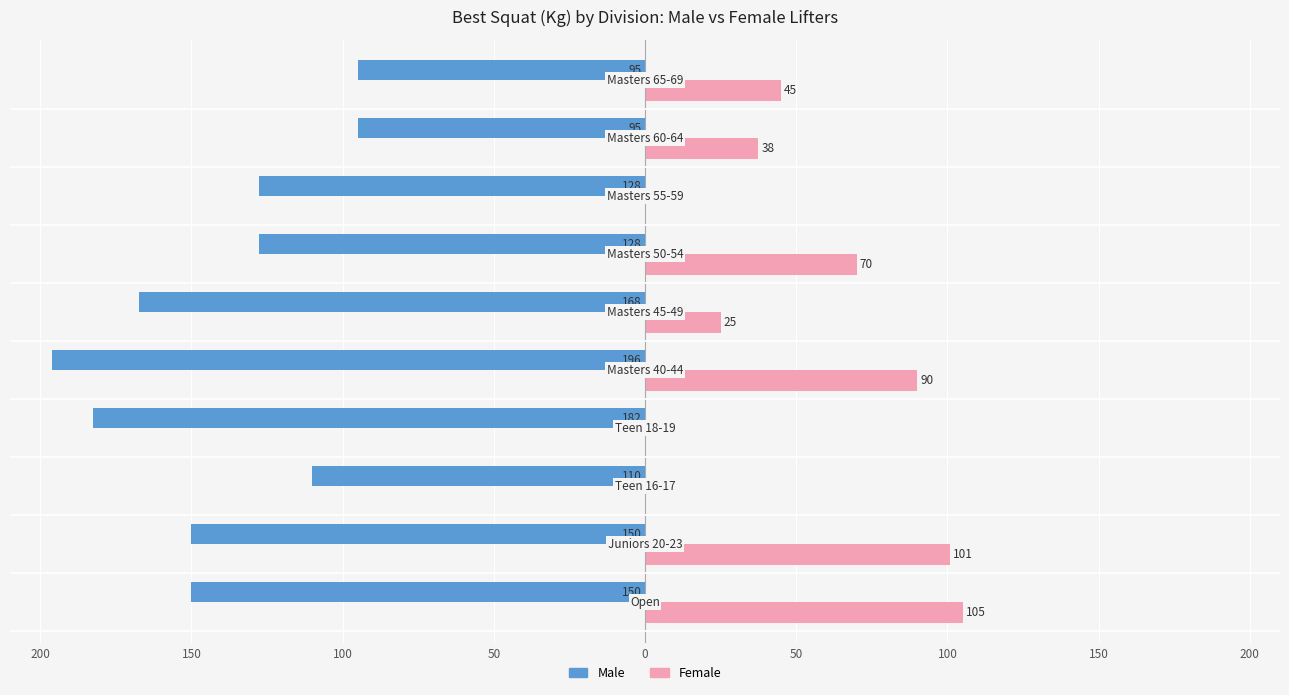

What are all the series names shown in the legend?

Male, Female